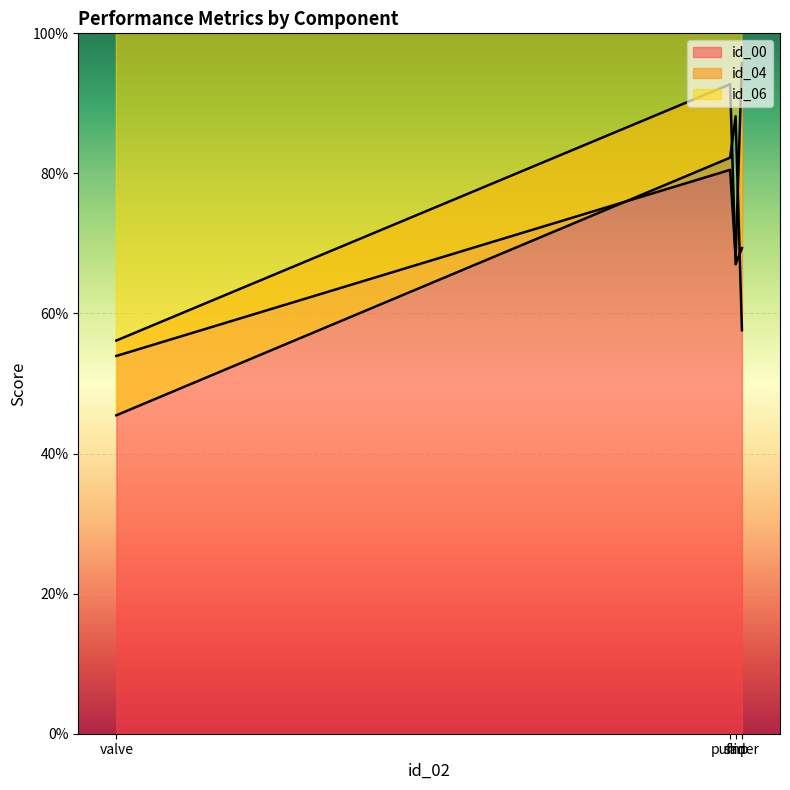

Where is the first local maximum for id_00?

pump